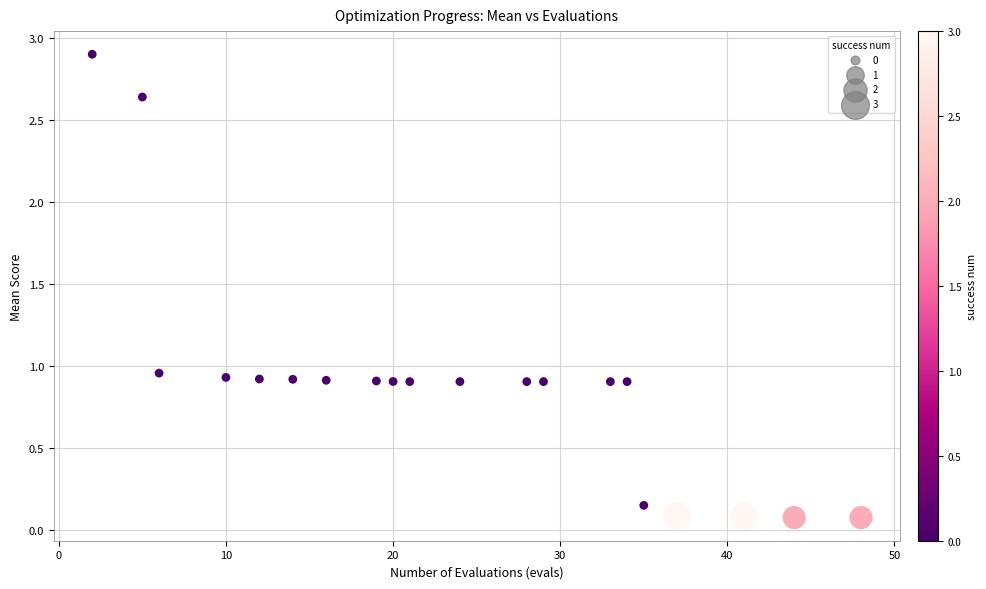

What is the range of X values (max minus min)?

46.0